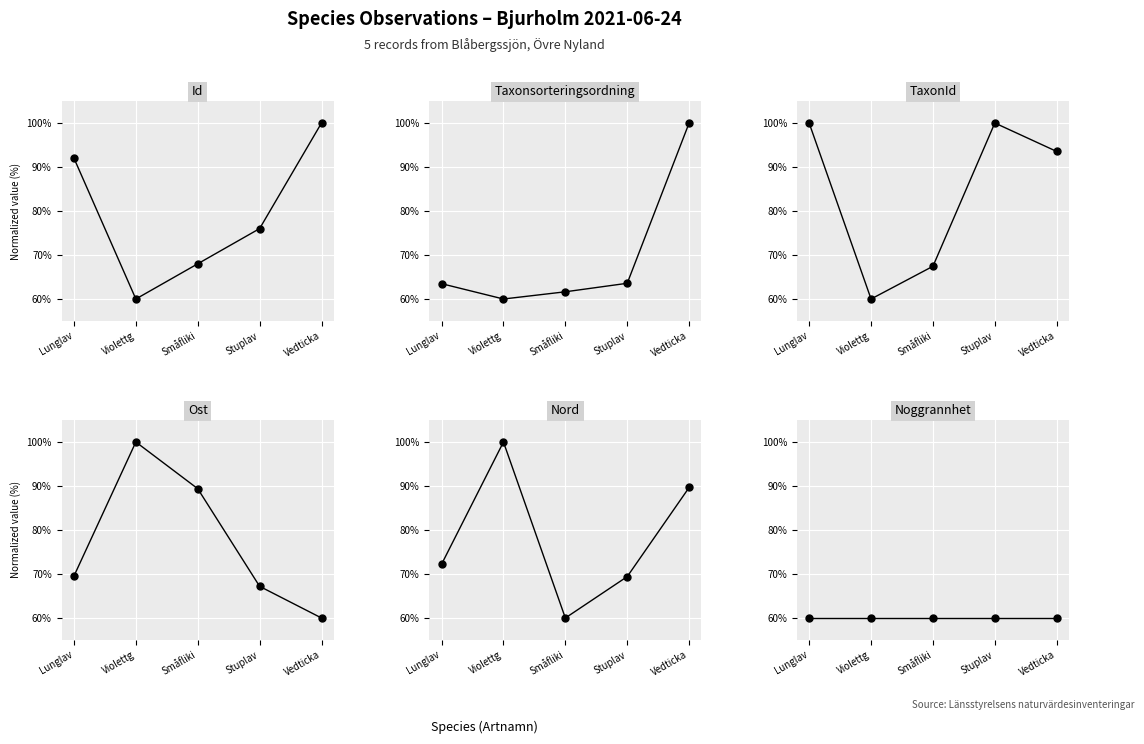

What is the difference between the second highest and minimum values in the TaxonId series?

40.0